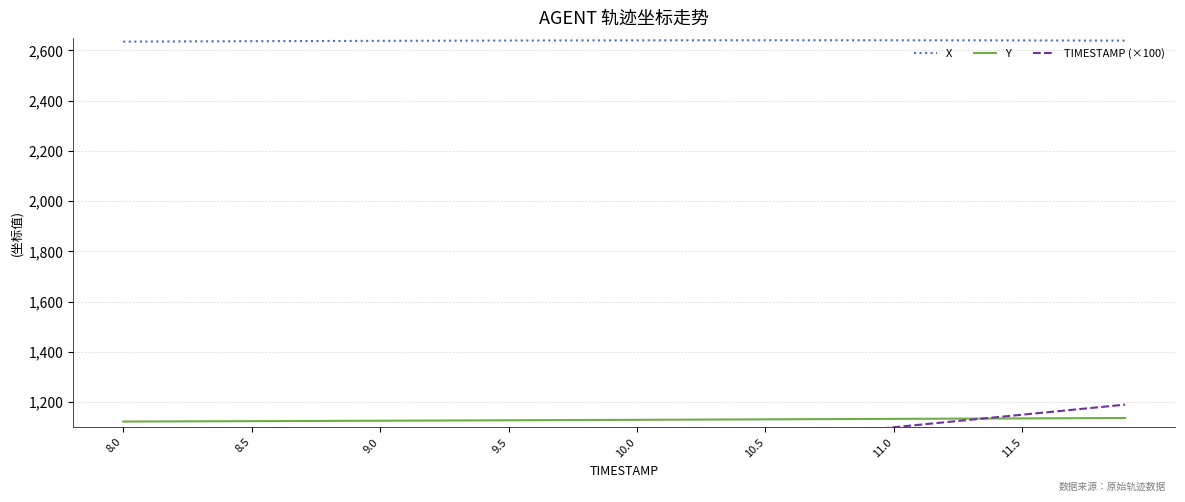

Reading left to right, list all the values displayed in this chart.

X: 2635.1	2635.5	2635.8	2636.2	2636.5	2636.8	2637.1	2637.4	2637.7	2638.0	2638.2	2638.5	2638.7	2639.0	2639.2	2639.4	2639.6	2639.8	2639.9	2640.0	2640.2	2640.3	2640.4	2640.4	2640.5	2640.5	2640.5	2640.5	2640.5	2640.5	2640.4	2640.4	2640.3	2640.2	2640.0	2639.9	2639.7	2639.5	2639.3	2639.1
Y: 1122.7	1123.0	1123.3	1123.6	1124.0	1124.3	1124.6	1124.9	1125.2	1125.5	1125.9	1126.2	1126.6	1126.9	1127.3	1127.6	1128.0	1128.4	1128.8	1129.1	1129.5	1129.9	1130.3	1130.7	1131.0	1131.4	1131.8	1132.2	1132.6	1132.9	1133.3	1133.7	1134.0	1134.4	1134.8	1135.2	1135.6	1136.0	1136.4	1136.8
TIMESTAMP (×100): 800.0	810.0	820.0	830.0	840.0	850.0	860.0	870.0	880.0	890.0	900.0	910.0	920.0	930.0	940.0	950.0	960.0	970.0	980.0	990.0	1000.0	1010.0	1020.0	1030.0	1040.0	1050.0	1060.0	1070.0	1080.0	1090.0	1100.0	1110.0	1120.0	1130.0	1140.0	1150.0	1160.0	1170.0	1180.0	1190.0